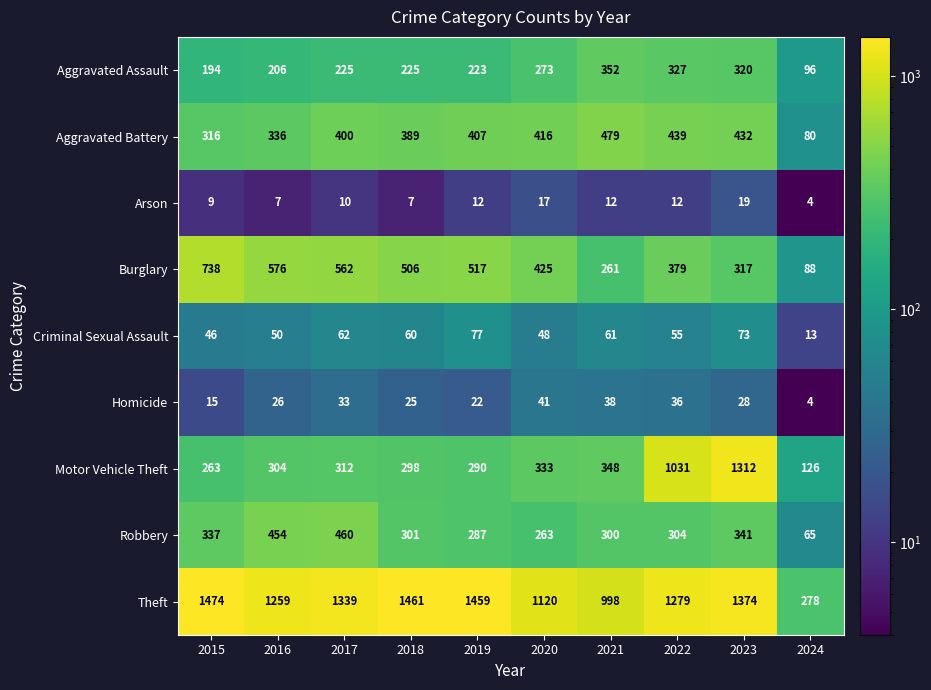

At 2023, list the series in order from largest to smallest.

Theft, Motor Vehicle Theft, Aggravated Battery, Robbery, Aggravated Assault, Burglary, Criminal Sexual Assault, Homicide, Arson